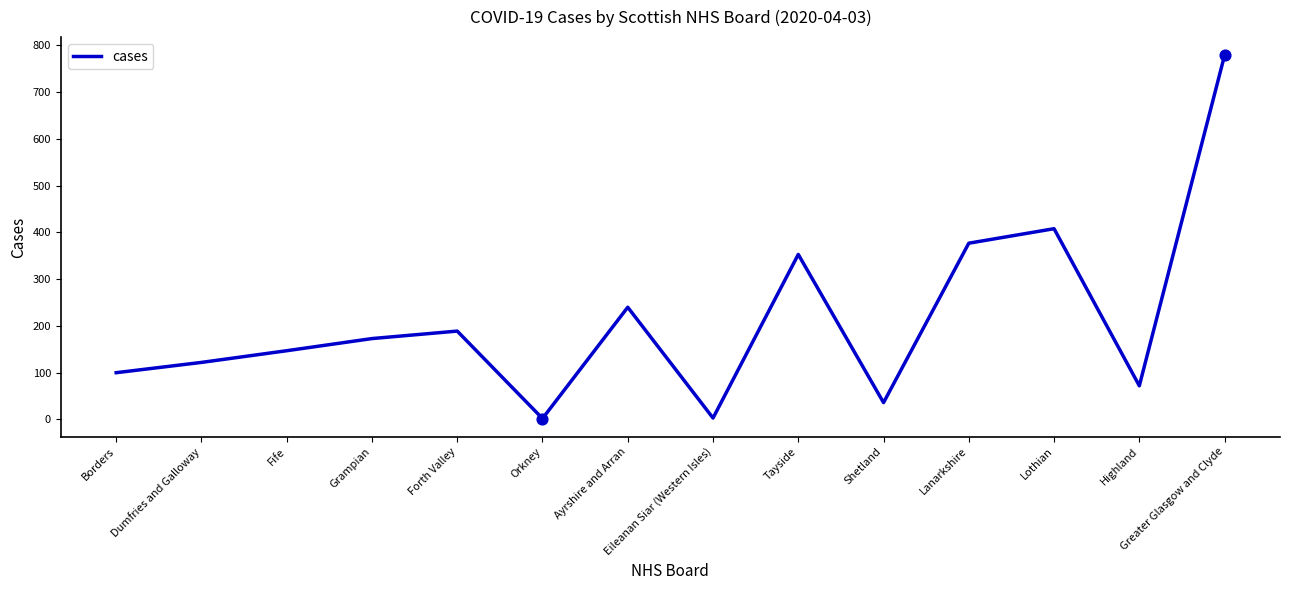

Between Greater Glasgow and Clyde and Eileanan Siar (Western Isles), which is larger?

Greater Glasgow and Clyde